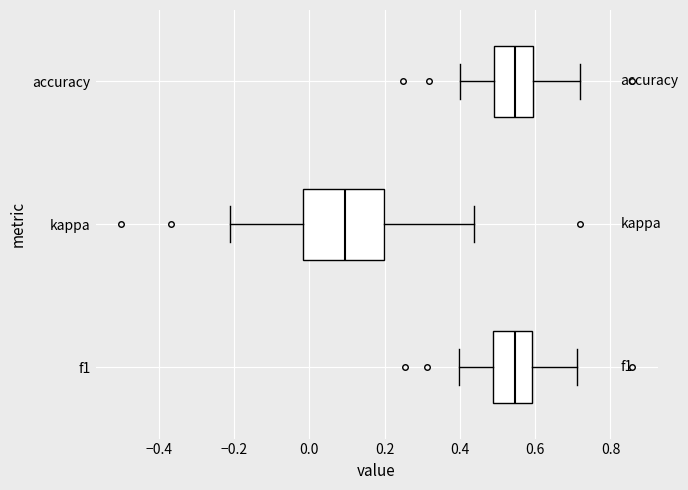

Reading bottom to top, transcribe this box plot: for each box, give where its median line is, the range the box spans, and where its two whiskers end, as read against the x-axis. The values are not printed on the chart, so give them approximately, as read against the axis.

f1: median 0.54, box 0.48 to 0.60, whiskers 0.40 to 0.72
kappa: median 0.10, box -0.02 to 0.20, whiskers -0.22 to 0.44
accuracy: median 0.54, box 0.50 to 0.60, whiskers 0.40 to 0.72